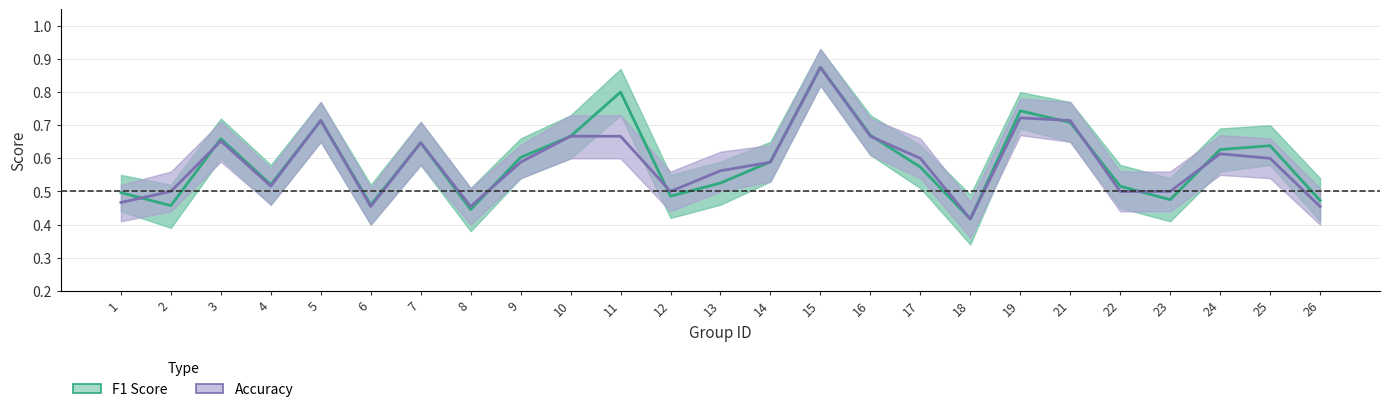

Where is f1 nearest to the value 0?

18